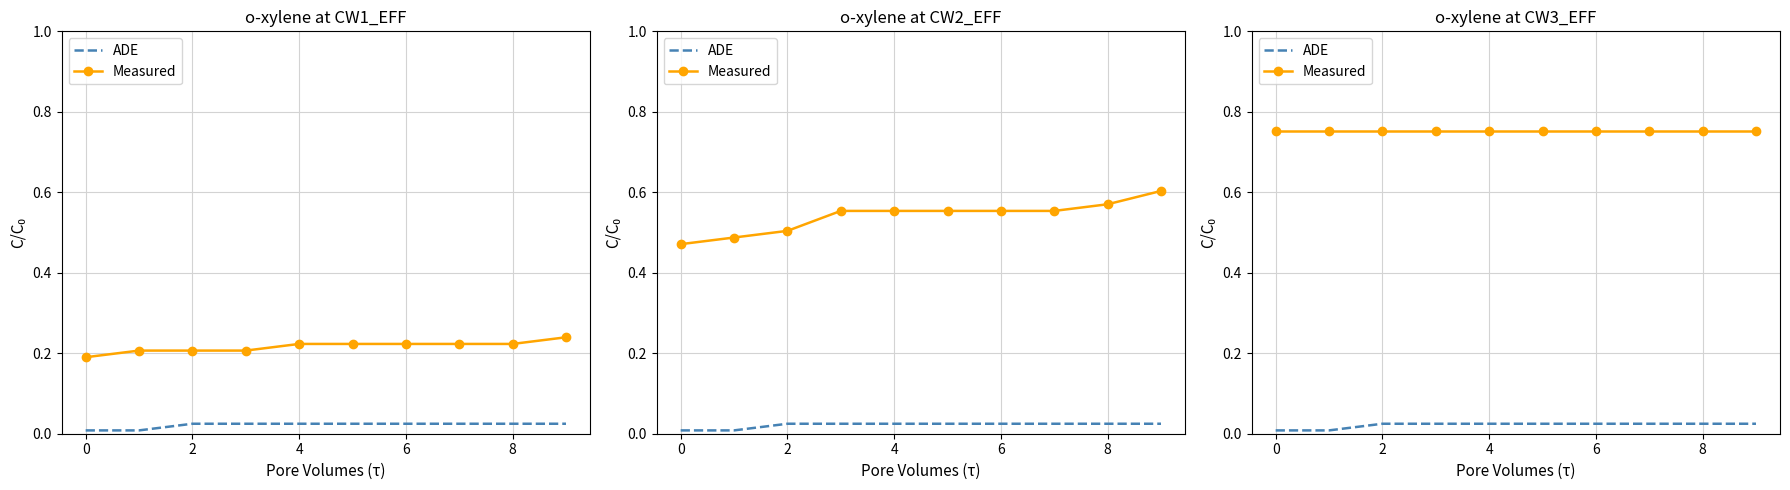

Rank the series by their maximum value, from lowest to highest.

ADE, Measured